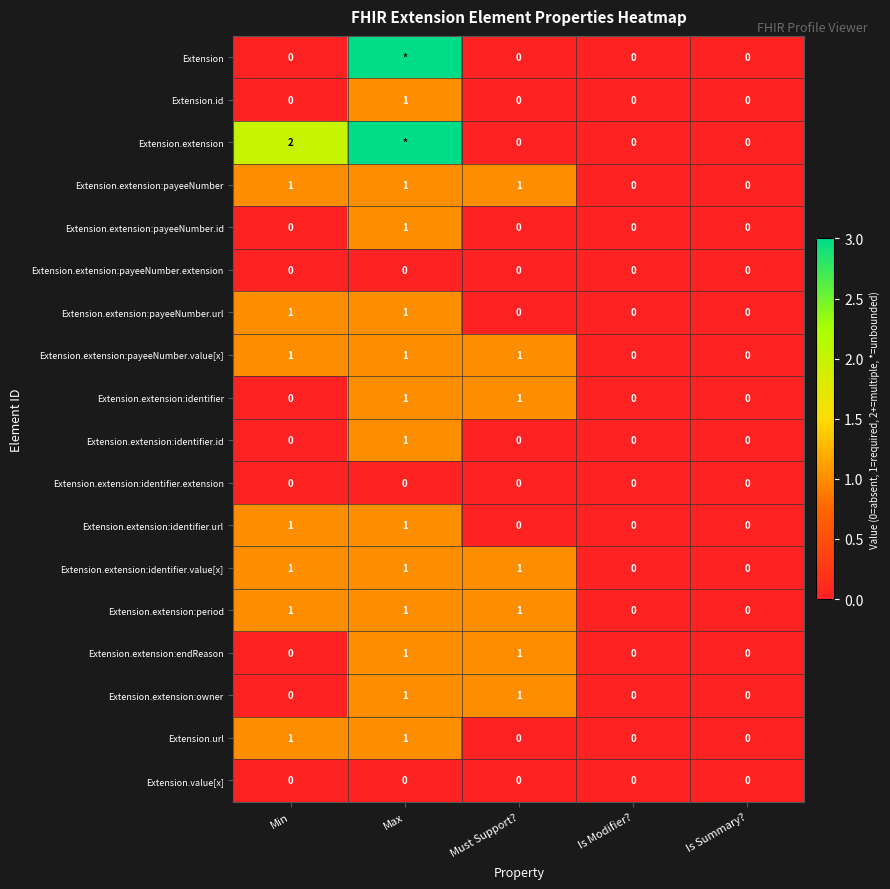

What is the spread (max minus min) of values at Max?

3